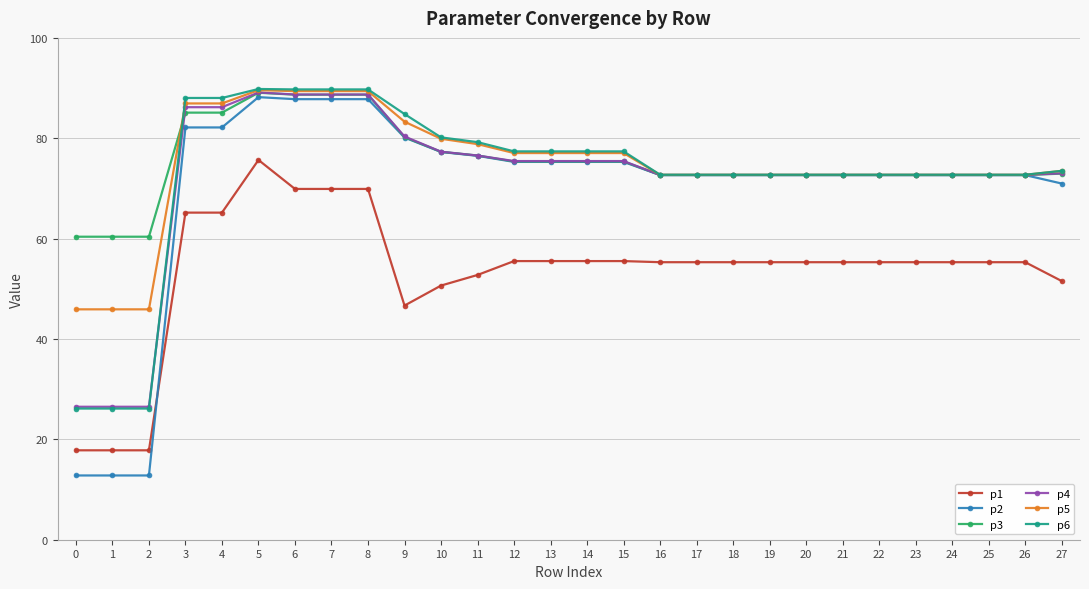

What is the difference between the highest and lowest values at 4?

22.8